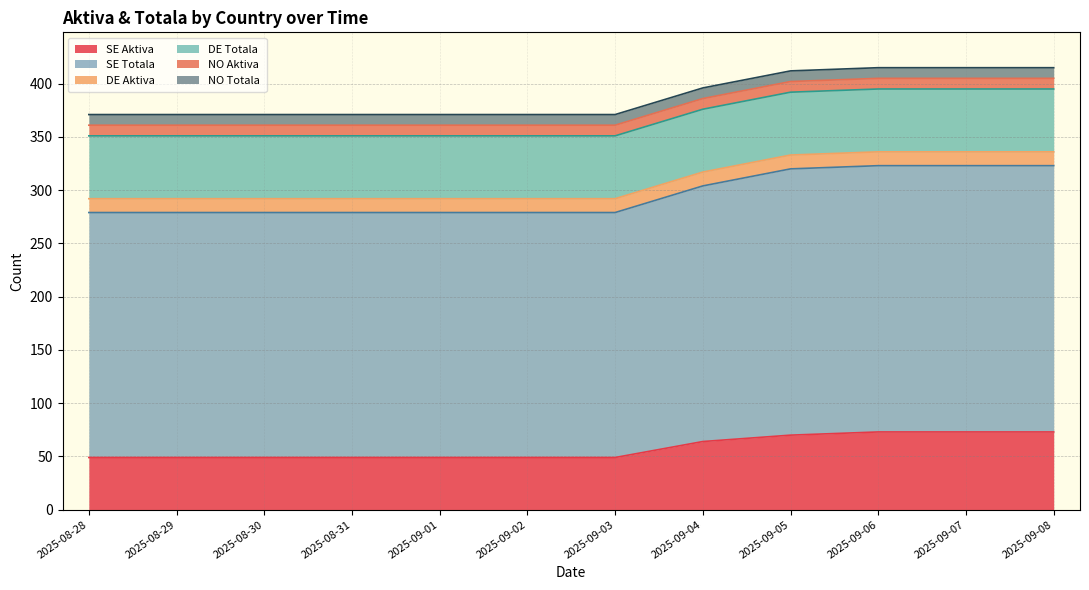

What is the label of the 10th point from the left?

2025-09-06